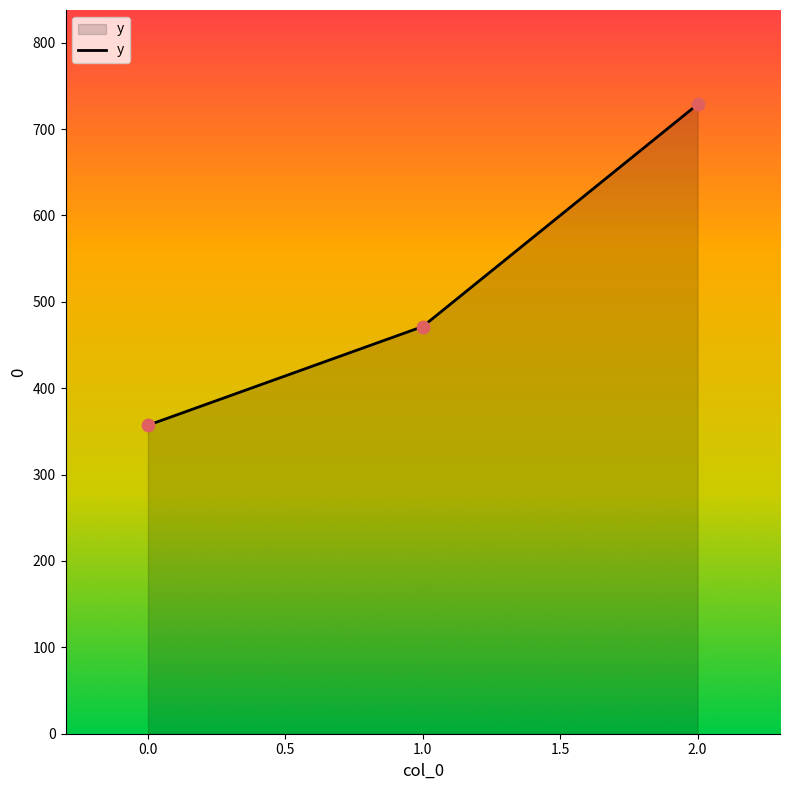

What is the ratio of the value at 1.0 to the value at 2.0?

0.6